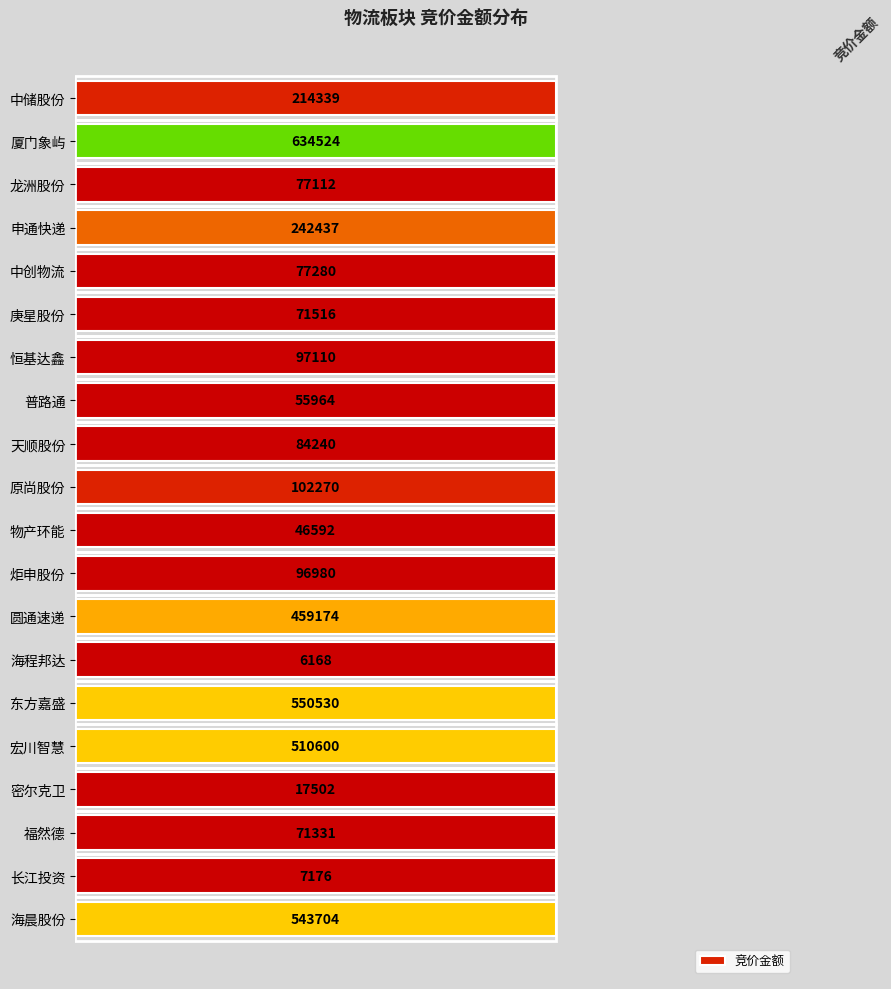

Reading left to right, transcribe all the data shown in this chart.

214339	634524	77112	242437	77280	71516	97110	55964	84240	102270	46592	96980	459174	6168	550530	510600	17502	71331	7176	543704